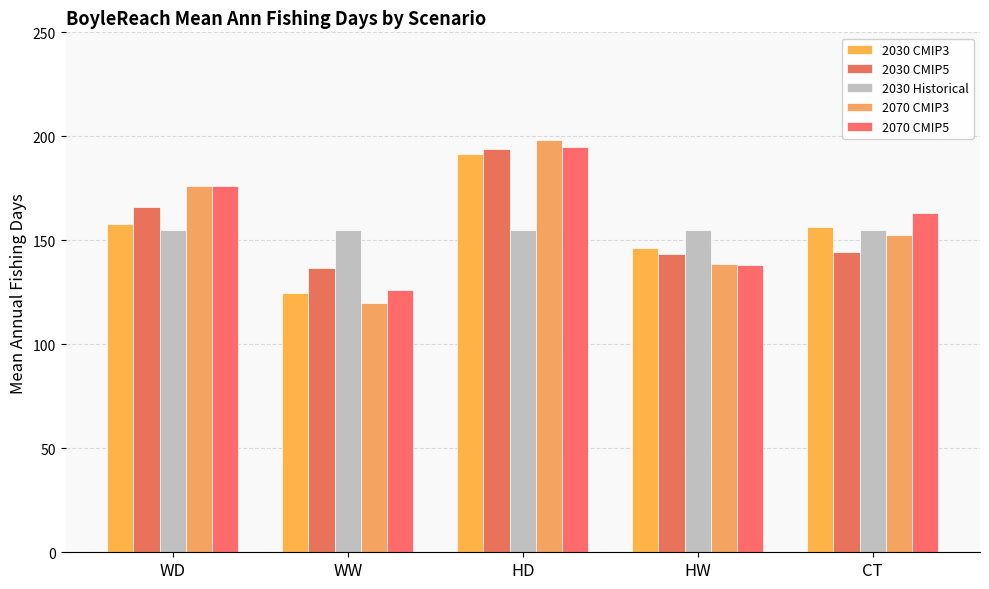

How many categories are shown in the chart?

5